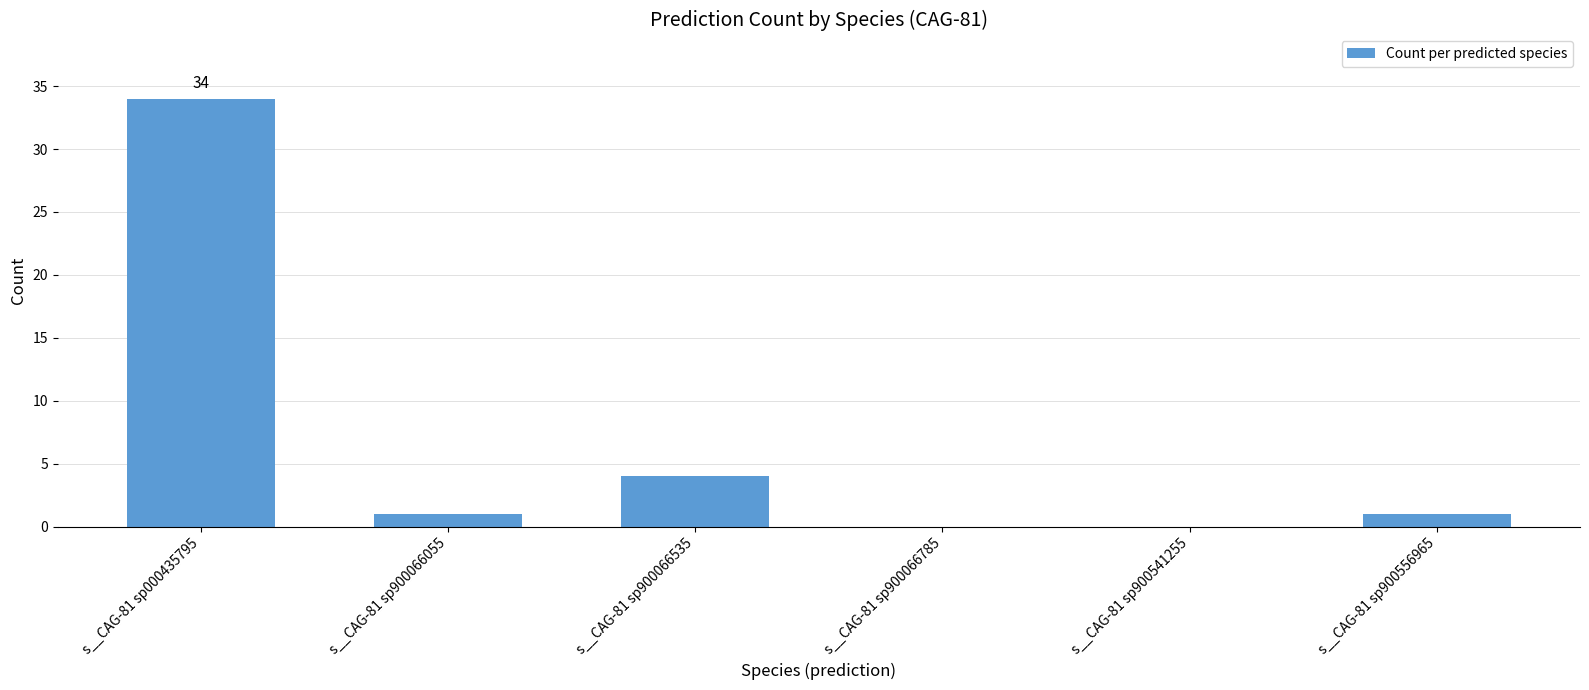

The value at s__CAG-81 sp900066785 is 0. True or false?

True